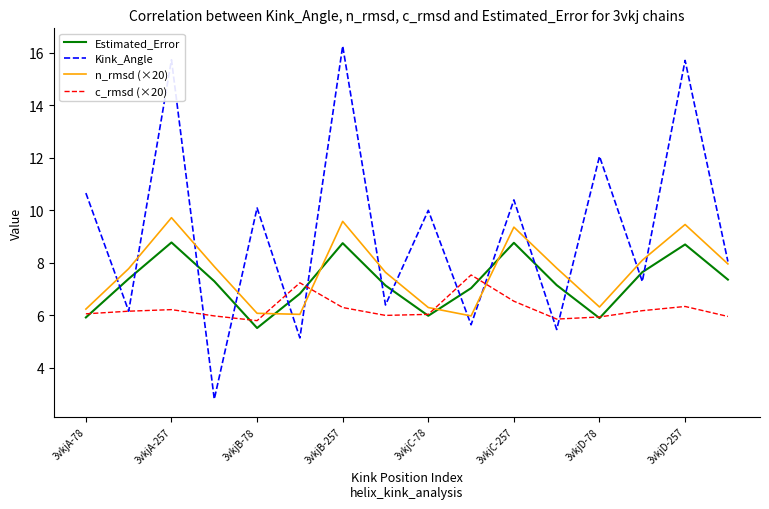

What is the greatest value displayed?

16.3